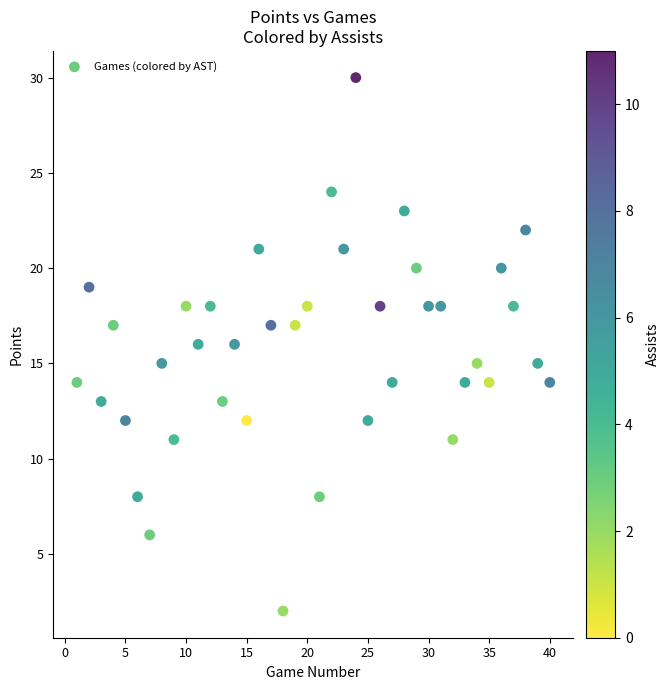

What is the range of X values (max minus min)?

39